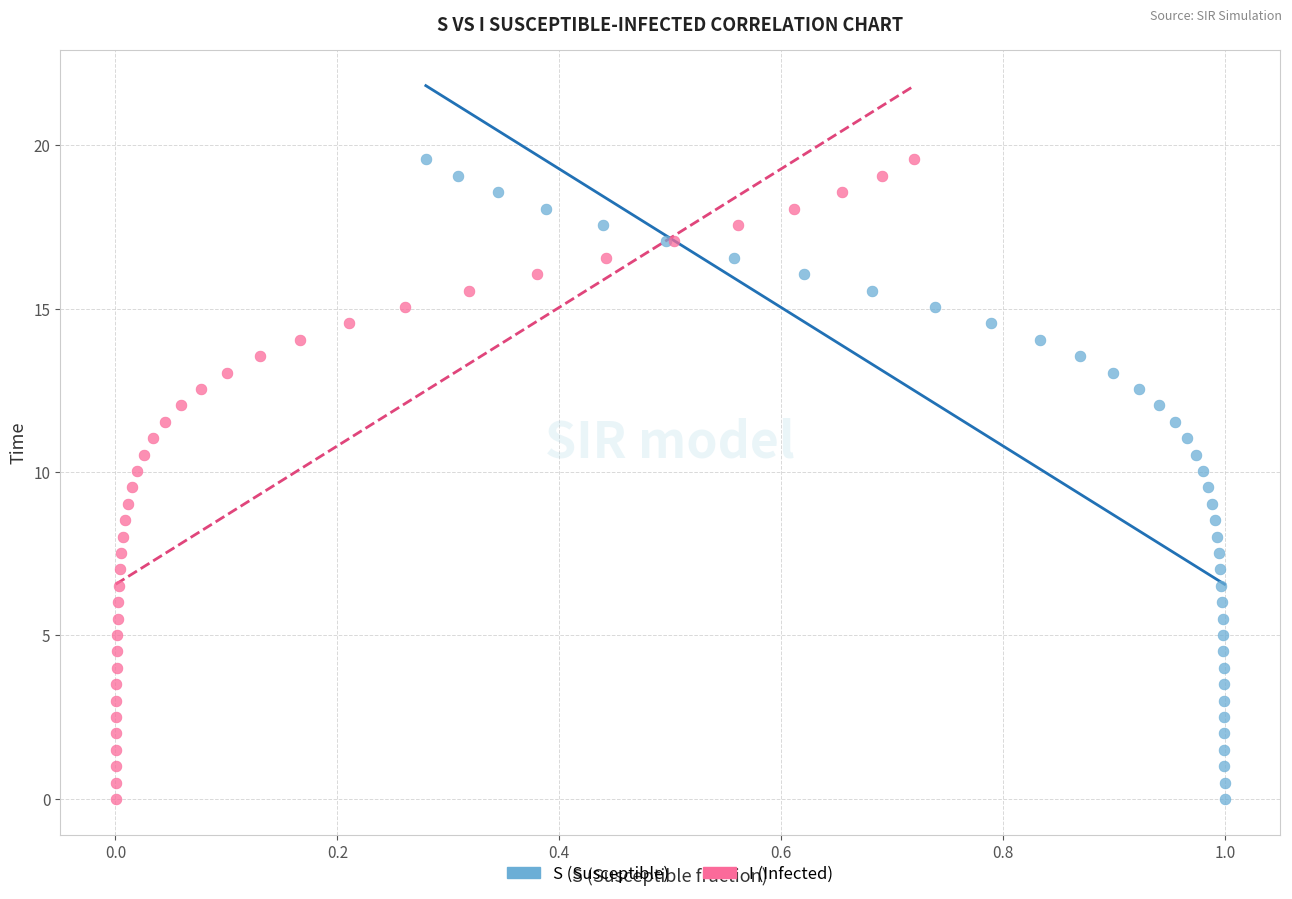

What are all the series names shown in the legend?

S (Susceptible), I (Infected)